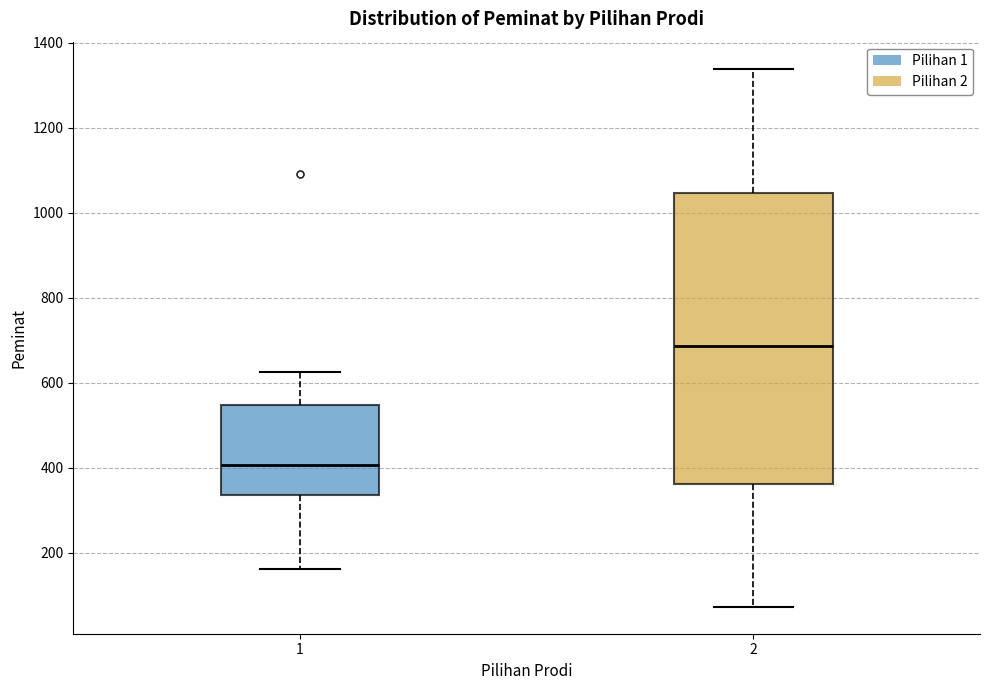

Where does the lower whisker of the box at x = 2 end on the y-axis? The values are not printed on the chart, so give them approximately, as read against the axis.

80